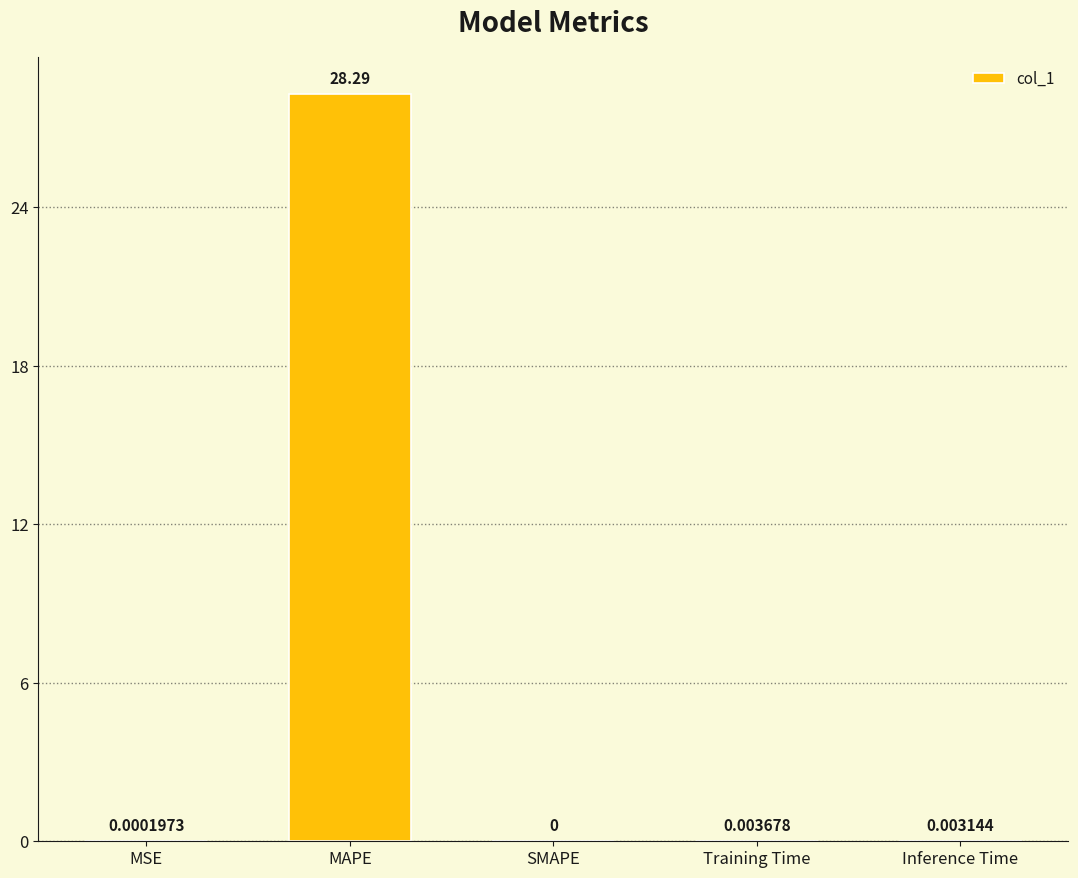

Which has a higher value, Inference Time or MAPE?

MAPE